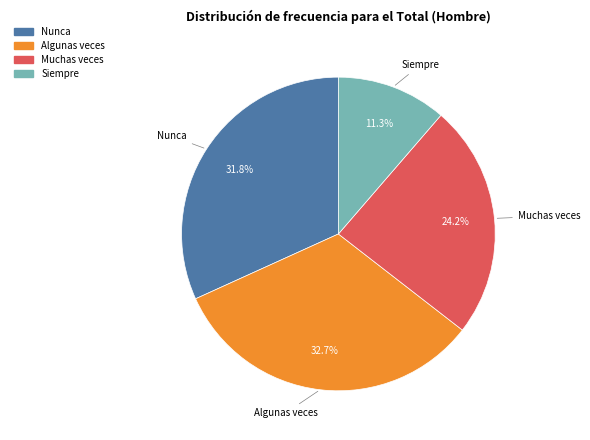

How many slices are in this pie chart?

4